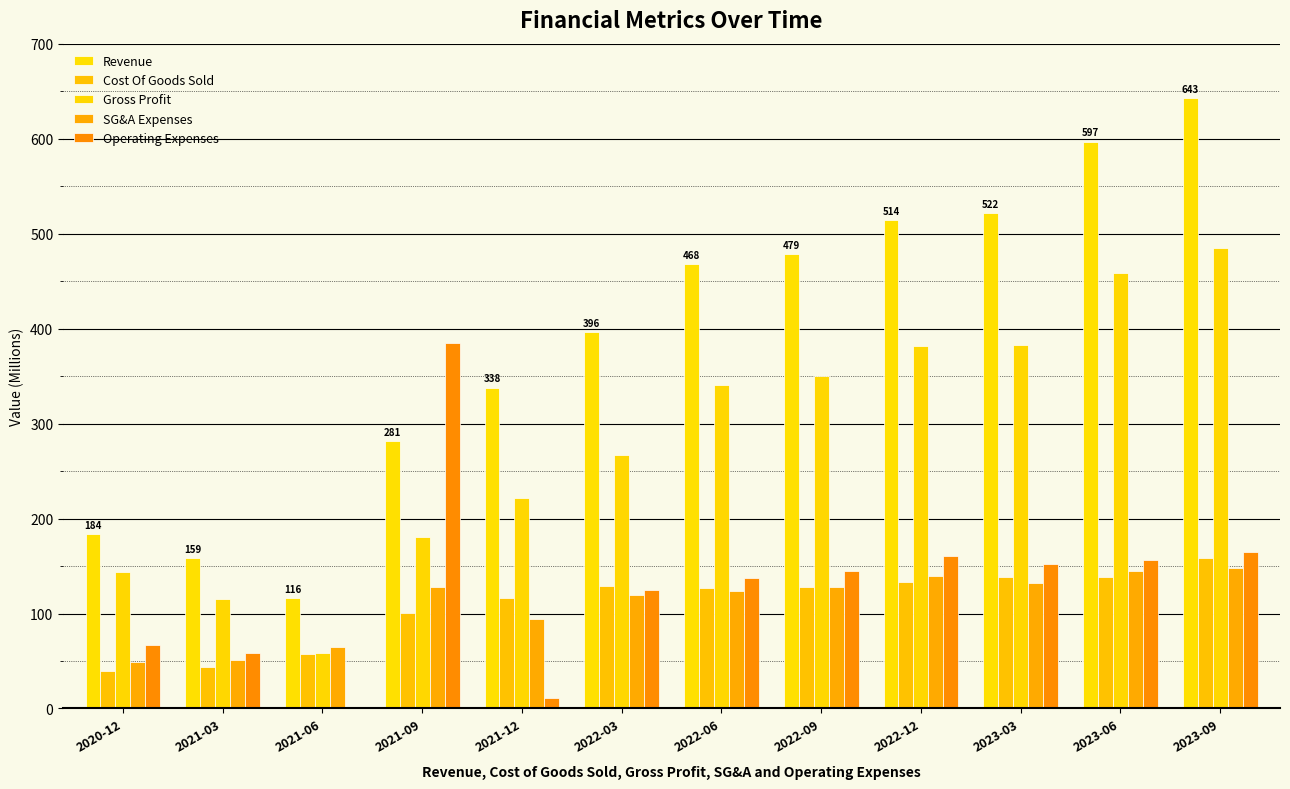

At which category is the sum across all series the highest?

2023-09